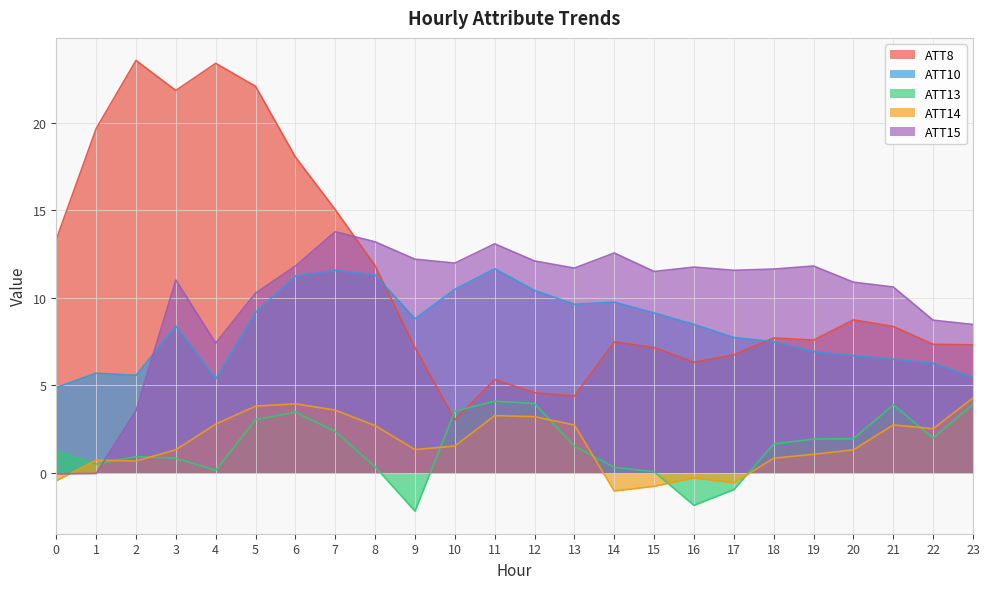

Reading left to right, transcribe all the data shown in this chart.

ATT8: 13.3	19.7	23.6	21.9	23.4	22.1	18.1	15.0	11.8	7.2	3.0	5.3	4.6	4.4	7.5	7.2	6.3	6.7	7.7	7.6	8.7	8.4	7.4	7.3
ATT10: 4.9	5.7	5.6	8.4	5.4	9.2	11.3	11.6	11.3	8.8	10.5	11.7	10.4	9.6	9.8	9.1	8.5	7.7	7.5	6.9	6.7	6.5	6.3	5.5
ATT13: 1.2	0.5	0.9	0.8	0.2	3.0	3.5	2.4	0.4	-2.2	3.5	4.1	4.0	1.5	0.3	0.1	-1.9	-1.0	1.7	1.9	2.0	3.9	2.0	3.9
ATT14: -0.4	0.7	0.7	1.3	2.8	3.8	3.9	3.6	2.7	1.3	1.5	3.3	3.2	2.7	-1.0	-0.8	-0.3	-0.6	0.8	1.1	1.3	2.7	2.5	4.3
ATT15: -0.0	-0.0	3.6	11.0	7.4	10.3	11.8	13.8	13.2	12.2	12.0	13.1	12.1	11.7	12.6	11.5	11.8	11.6	11.6	11.8	10.9	10.6	8.7	8.5